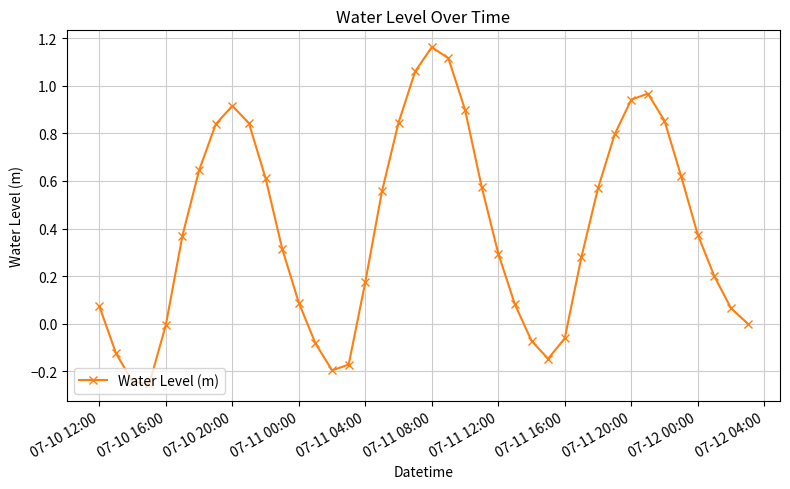

How many points are lower than both their immediate neighbors (excluding endpoints)?

3